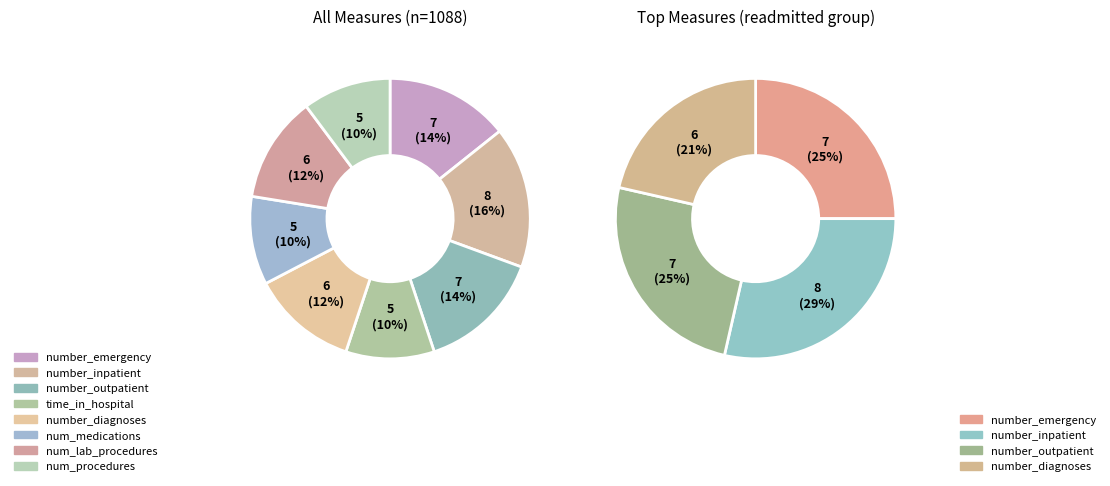

What is the change in value from number_outpatient to num_lab_procedures?

-1